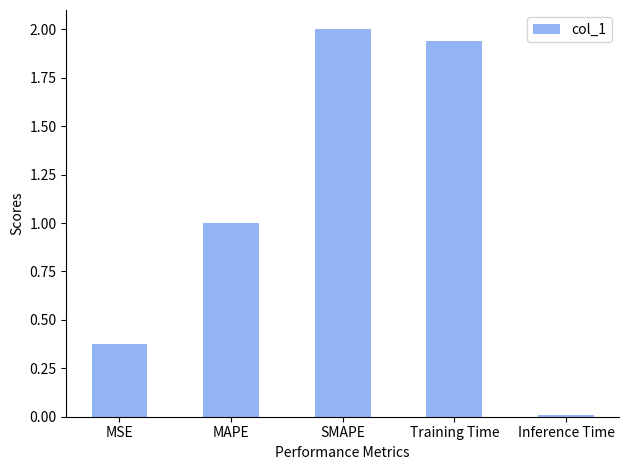

The chart shows a value of 1.7 at MAPE. True or false?

False